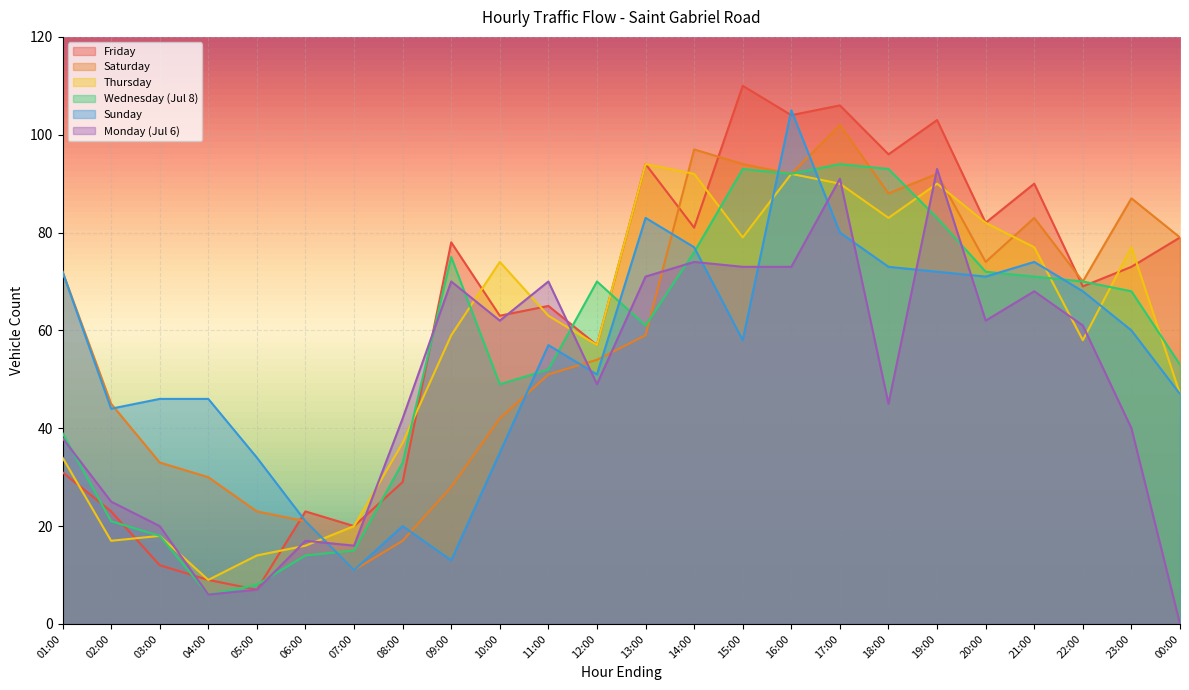

True or false: Monday (Jul 6) has more than 0 points higher than both neighbors.

True